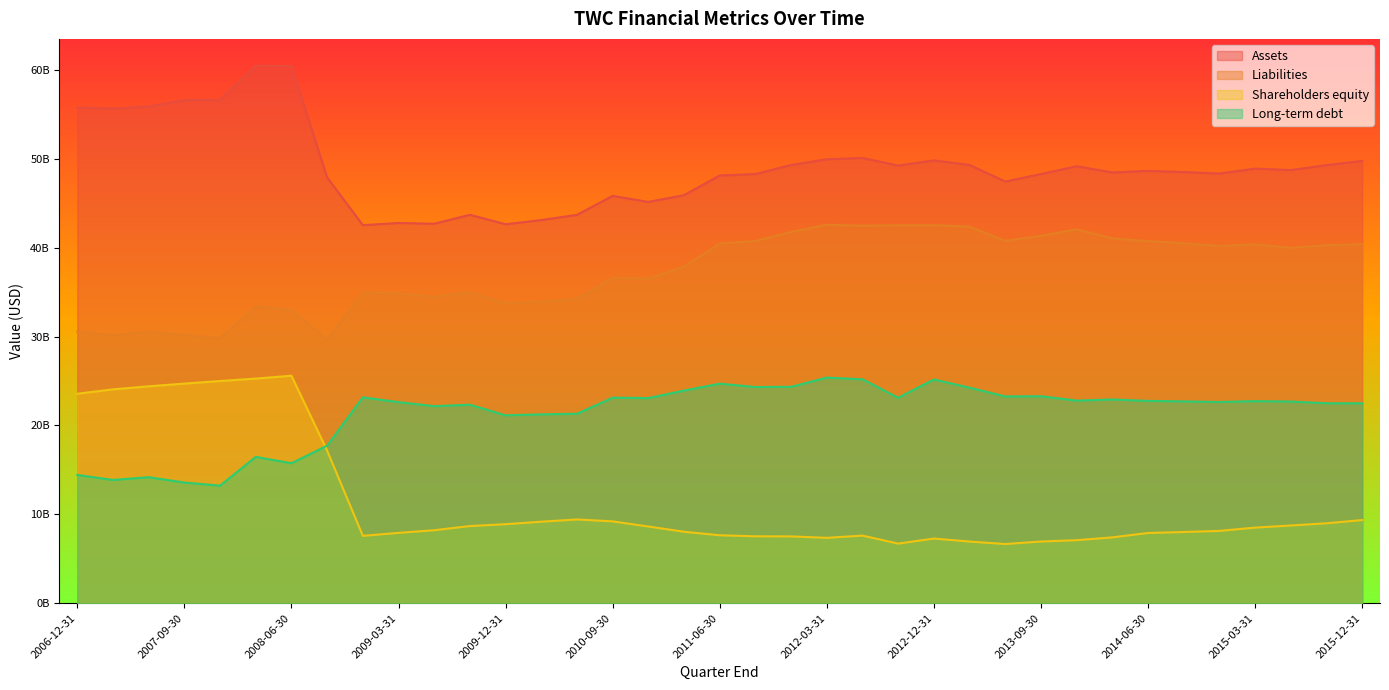

Reading left to right, extract all data points from this chart.

Assets: 55743000000	55630000000	55873000000	56593000000	56600000000	60453000000	60414000000	47889000000	42524000000	42772000000	42686000000	43694000000	42626000000	43098000000	43686000000	45822000000	45139000000	45904000000	48113000000	48276000000	49296000000	49937000000	50085000000	49228000000	49809000000	49299000000	47431000000	48273000000	49153000000	48456000000	48636000000	48501000000	48330000000	48886000000	48721000000	49277000000	49751000000
Liabilities: 30555000000	30141000000	30496000000	30170000000	29775000000	33407000000	33014000000	29615000000	34939000000	34851000000	34467000000	35005000000	33728000000	33922000000	34253000000	36605000000	36500000000	37855000000	40459000000	40739000000	41770000000	42572000000	42468000000	42516000000	42526000000	42357000000	40765000000	41326000000	42055000000	41042000000	40727000000	40484000000	40186000000	40374000000	39972000000	40278000000	40390000000
Shareholders equity: 23564000000	24058000000	24400000000	24706000000	24997000000	25270000000	25589000000	17164000000	7581000000	7917000000	8215000000	8685000000	8893000000	9172000000	9425000000	9210000000	8632000000	8041000000	7647000000	7530000000	7518000000	7357000000	7609000000	6708000000	7279000000	6938000000	6662000000	6943000000	7094000000	7410000000	7905000000	8013000000	8140000000	8508000000	8745000000	8995000000	9357000000
Long-term debt: 14428000000	13869000000	14178000000	13577000000	13226000000	16463000000	15748000000	17727000000	23158000000	22626000000	22168000000	22331000000	21138000000	21247000000	21314000000	23121000000	23077000000	23922000000	24699000000	24320000000	24344000000	25381000000	25187000000	23111000000	25171000000	24248000000	23261000000	23285000000	22792000000	22917000000	22762000000	22701000000	22639000000	22732000000	22689000000	22497000000	22487000000